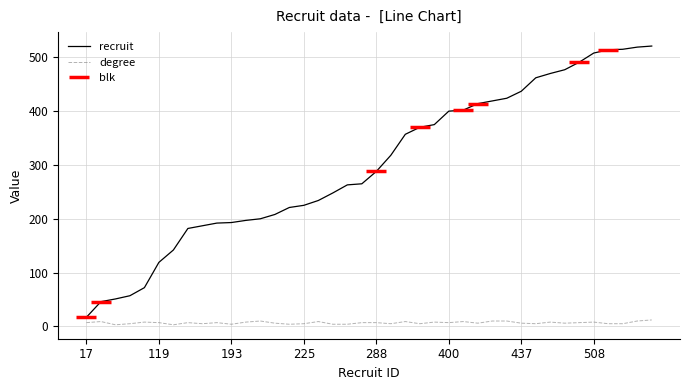

What is the difference between the maximum and minimum values in the degree series?

9